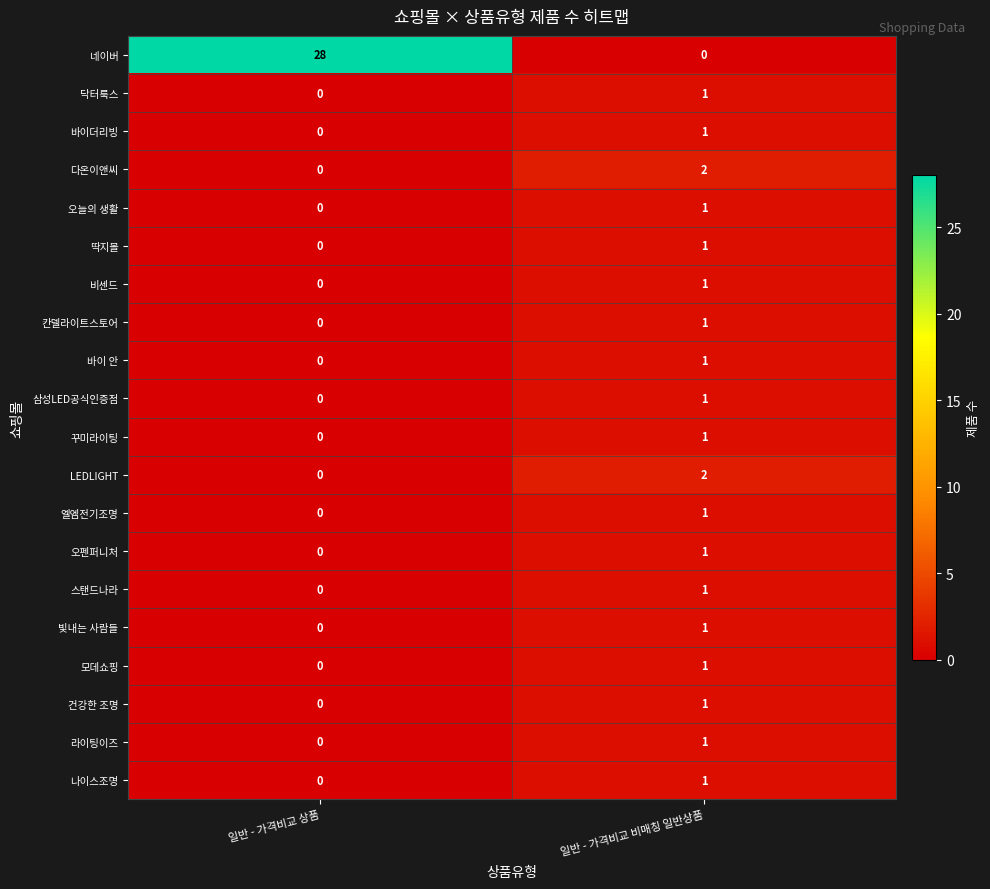

What is the spread (max minus min) of values at 일반 - 가격비교 상품?

28